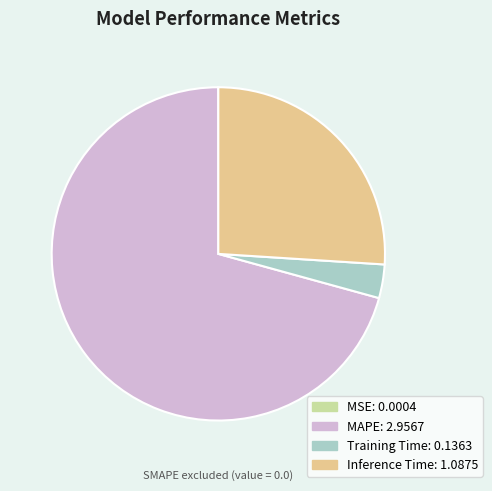

Do Inference Time and MAPE together represent more than half of the pie?

Yes